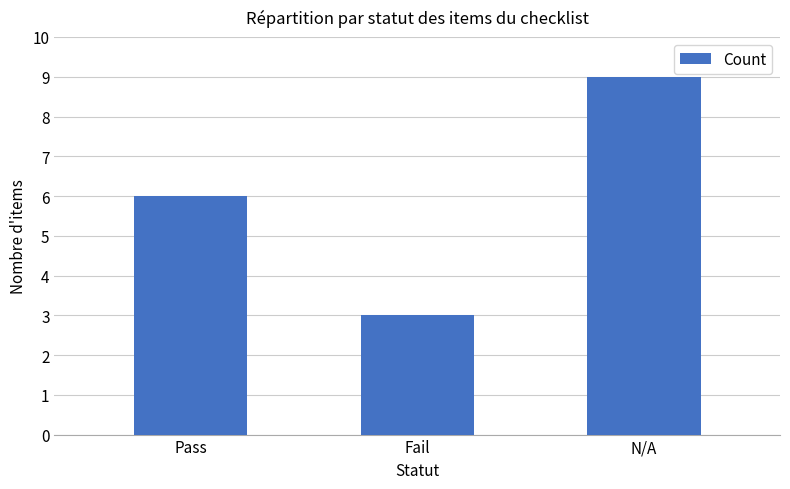

What is the maximum value shown in the chart?

9